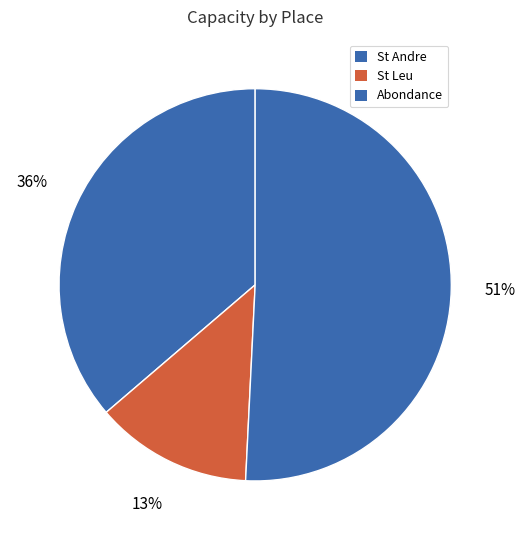

What is the total percentage of Abondance and St Andre?

87.0%